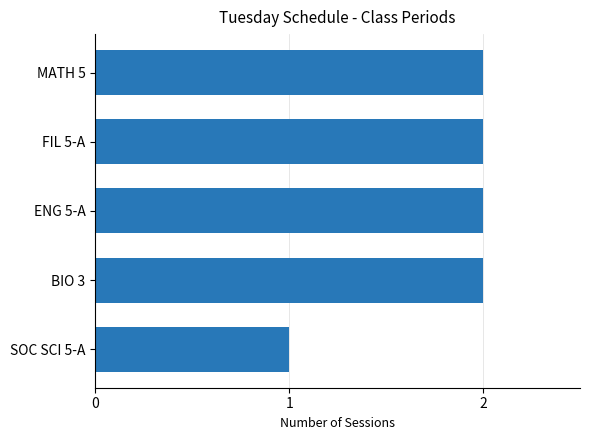

How many distinct data groups are displayed?

1